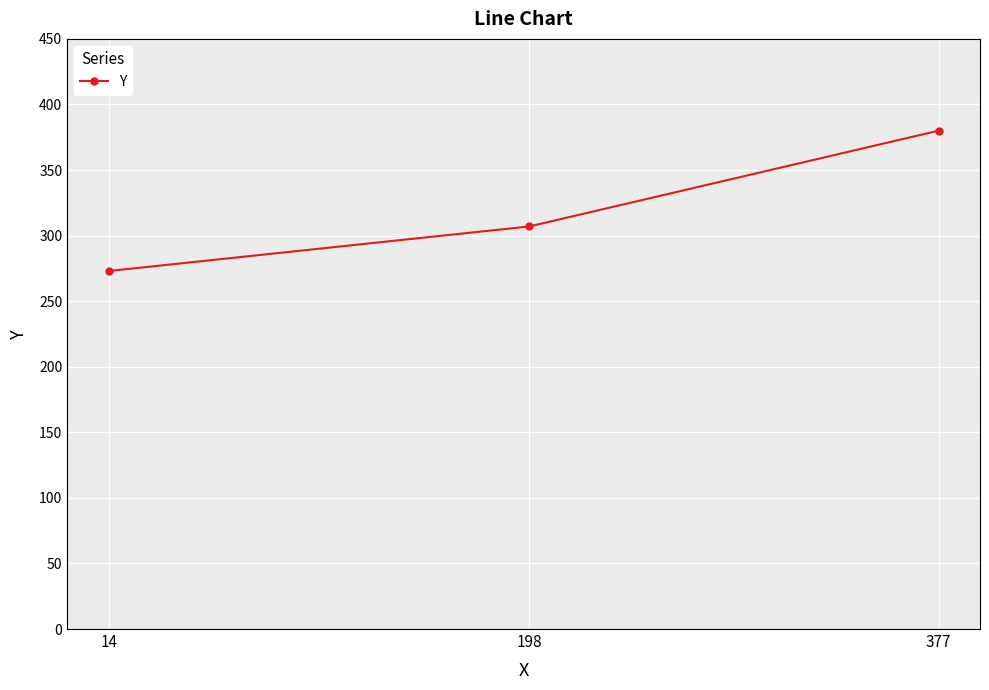

Between 198 and 377, which is larger?

377